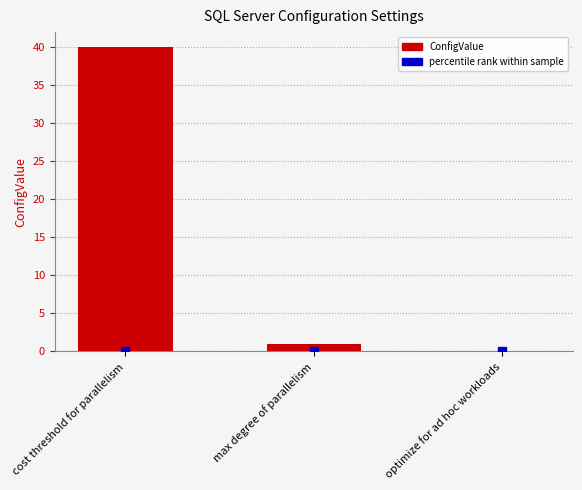

Which has a higher value, cost threshold for parallelism or max degree of parallelism?

cost threshold for parallelism